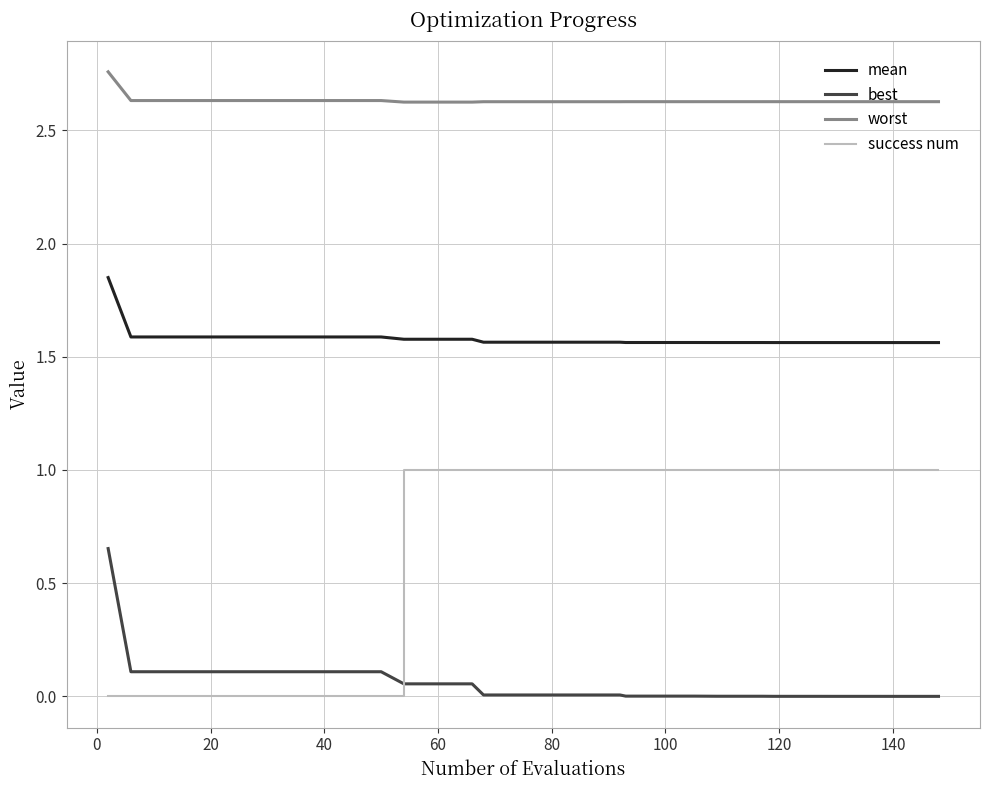

Which series has the largest total across all categories?

worst